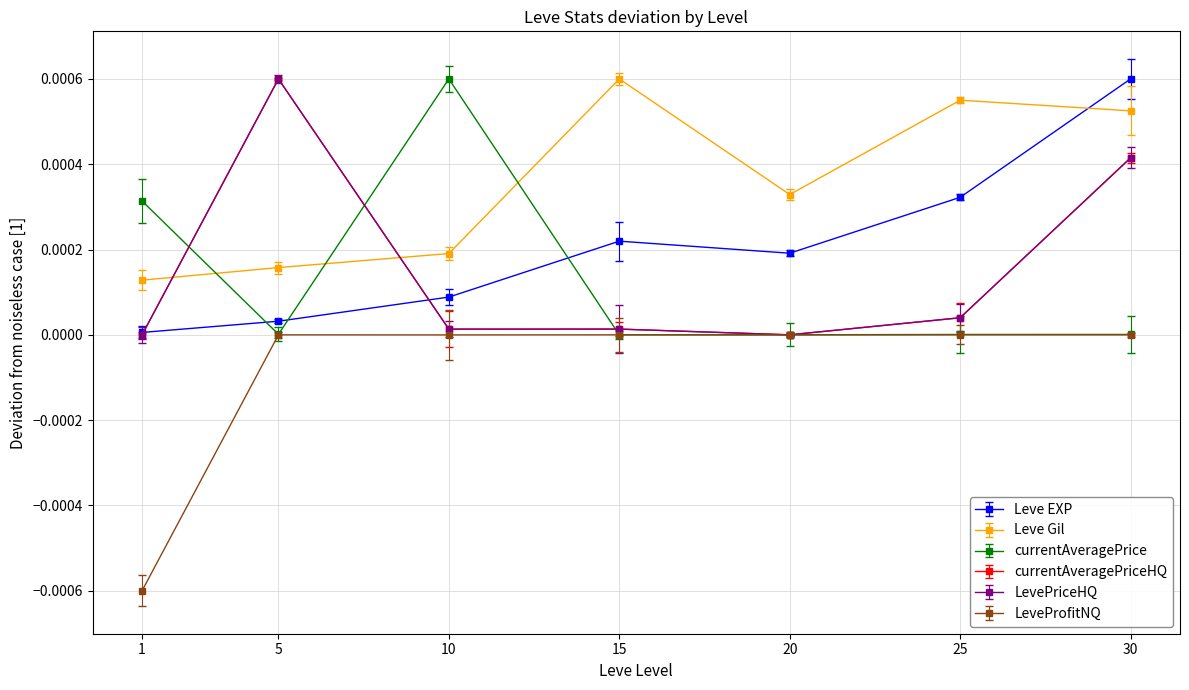

Does the chart have visible grid lines?

Yes